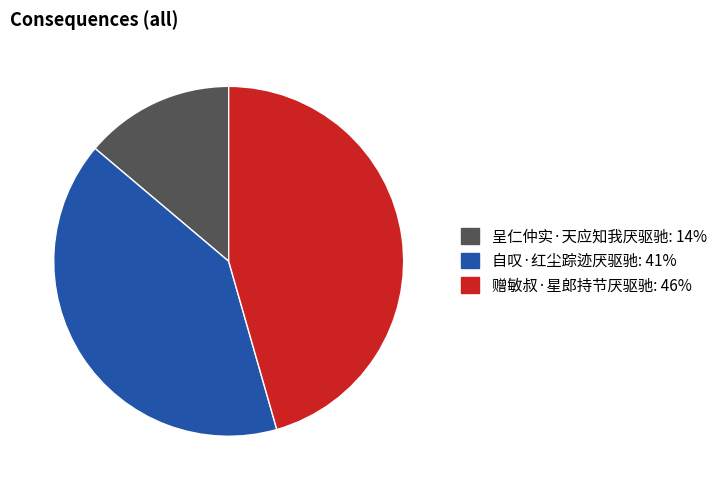

Rank the categories by value from highest to lowest.

赠敏叔·星郎持节厌驱驰, 自叹·红尘踪迹厌驱驰, 呈仁仲实·天应知我厌驱驰